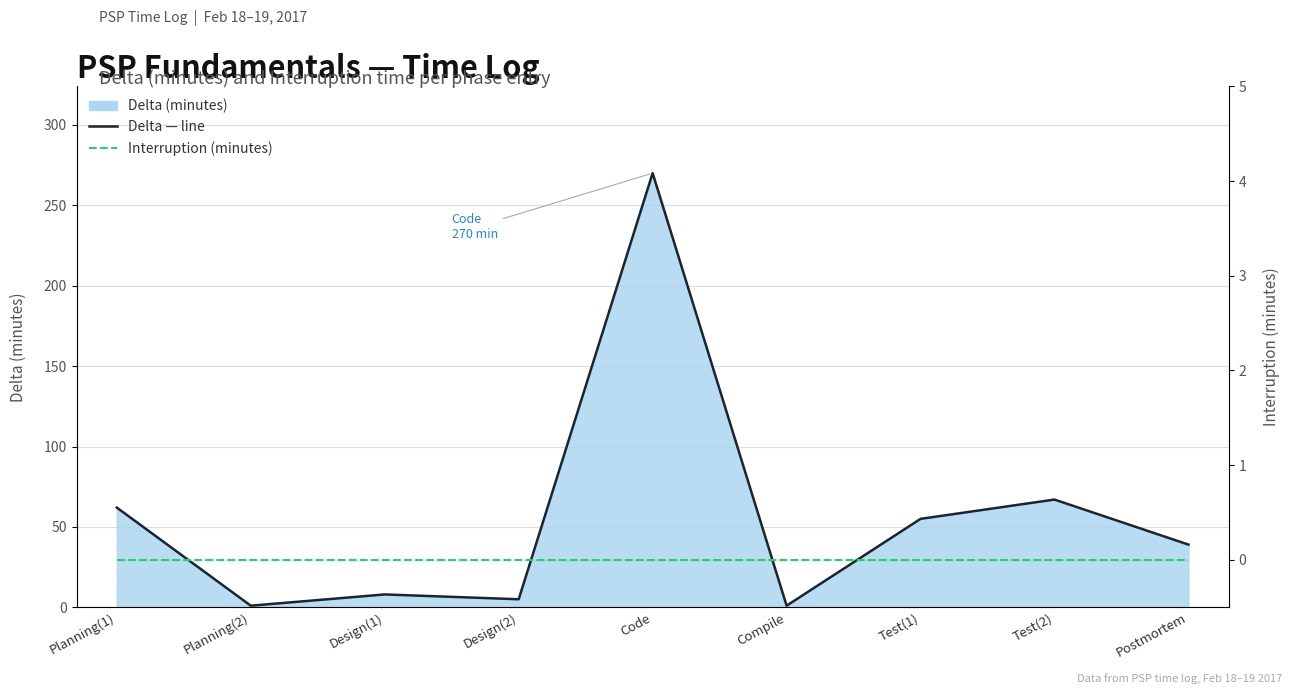

Which series has the largest range (max minus min)?

Delta (minutes) — line